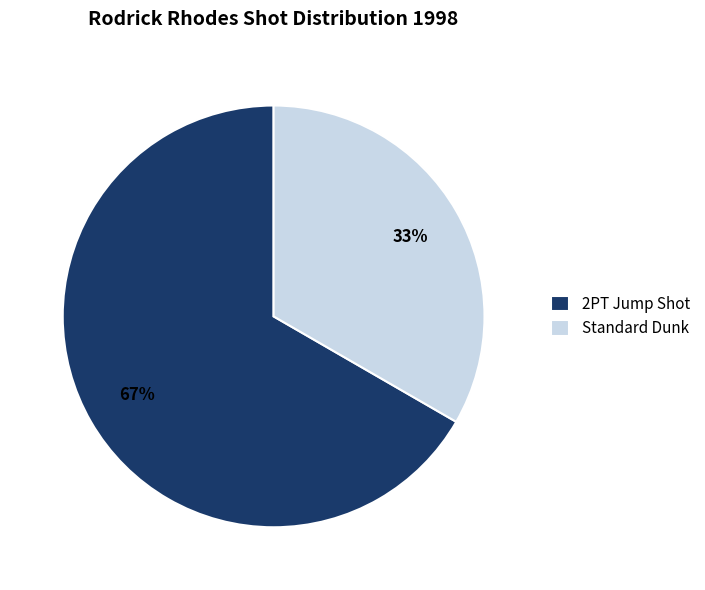

Is it true that Standard Dunk is 33% of the pie?

True